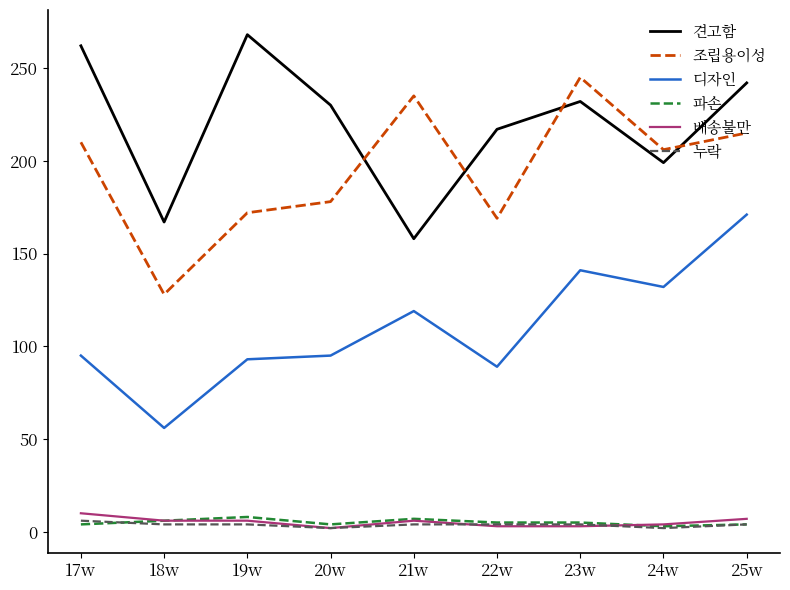

At which label is 조립용이성 closest to 186?

20w